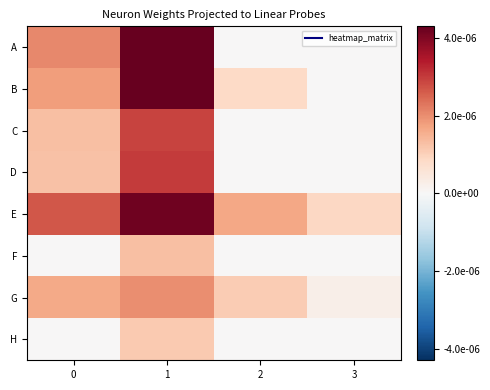

At which category is the sum across all series the highest?

1